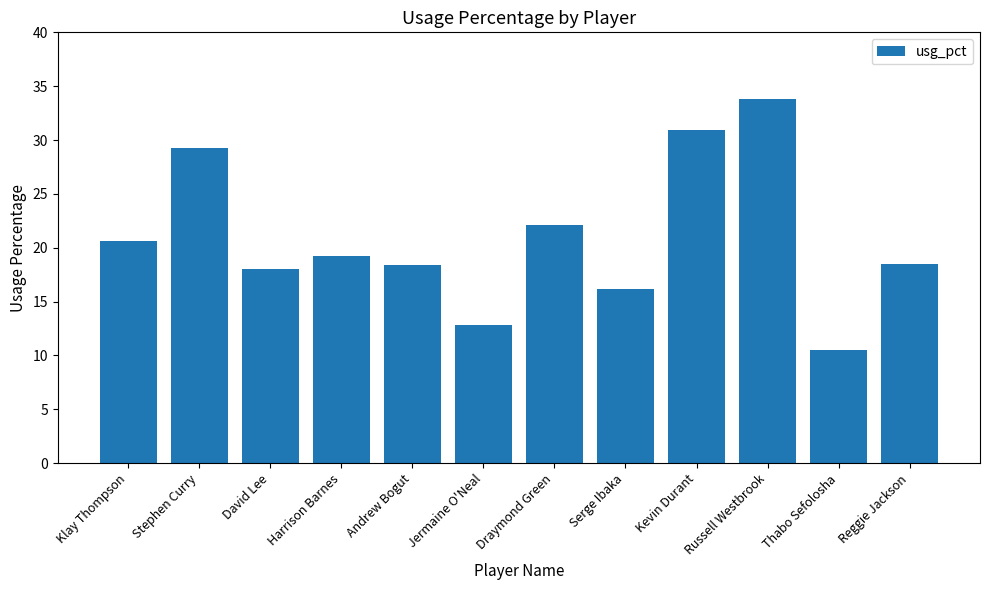

Where is the data nearest to the value 22?

Draymond Green